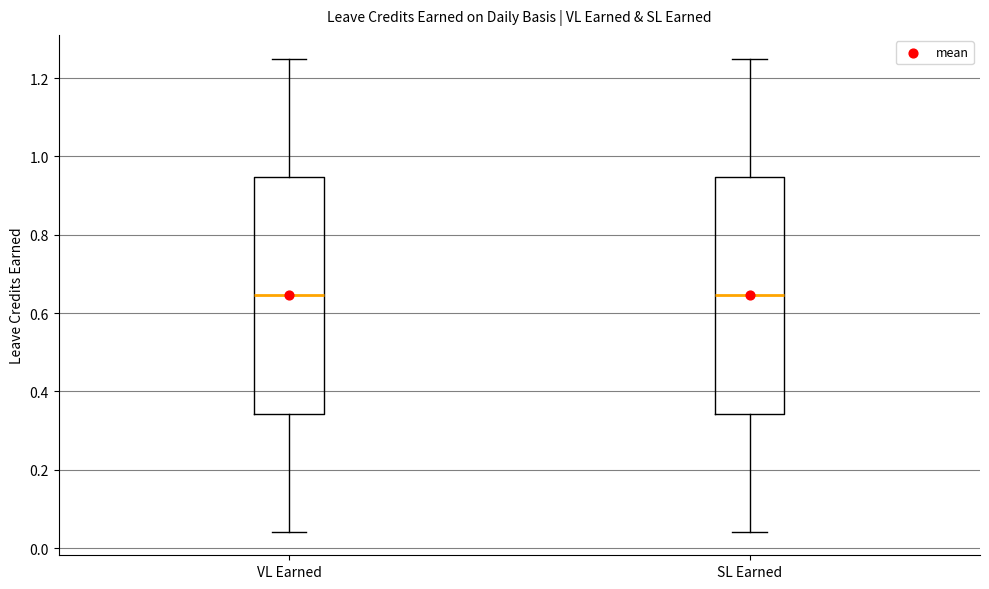

Where is the upper edge of the box for VL Earned on the y-axis? The values are not printed on the chart, so give them approximately, as read against the axis.

0.94